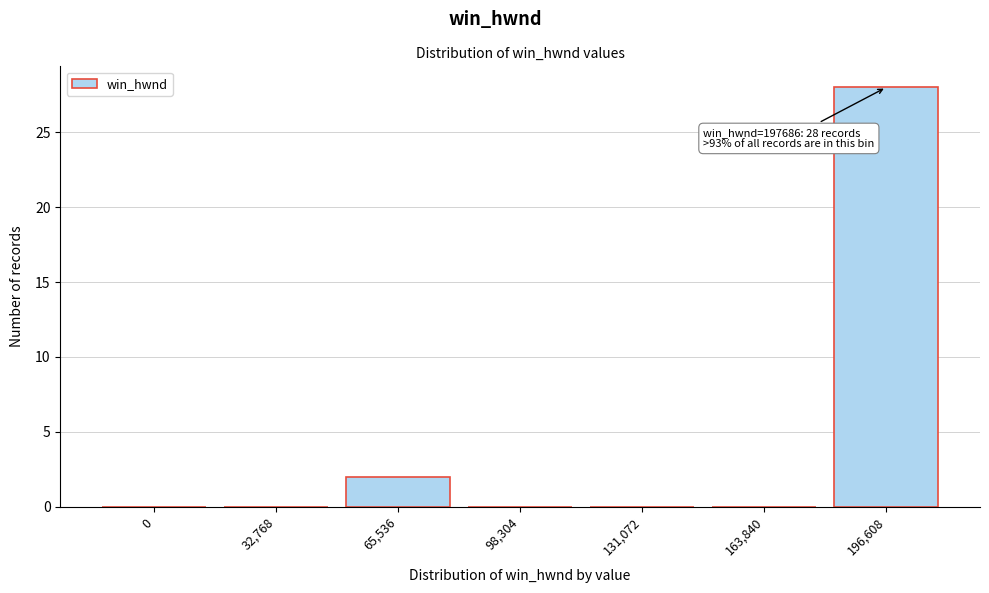

Reading right to left, what are all the values shown in this chart?

196,608=28	163,840=0	131,072=0	98,304=0	65,536=2	32,768=0	0=0